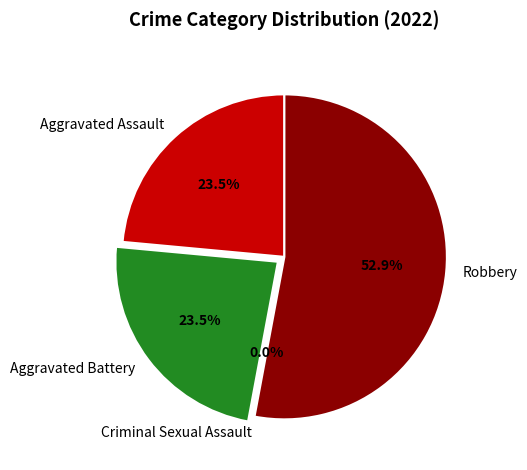

What is the smallest slice in the pie chart?

Criminal Sexual Assault